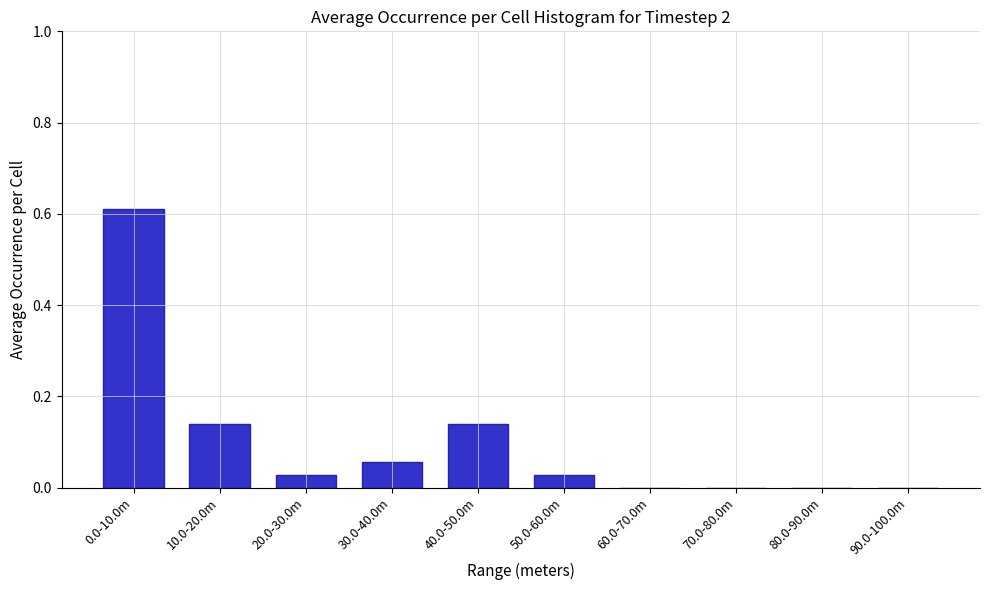

The chart shows a value of 0.4 at 90.0-100.0m. True or false?

False